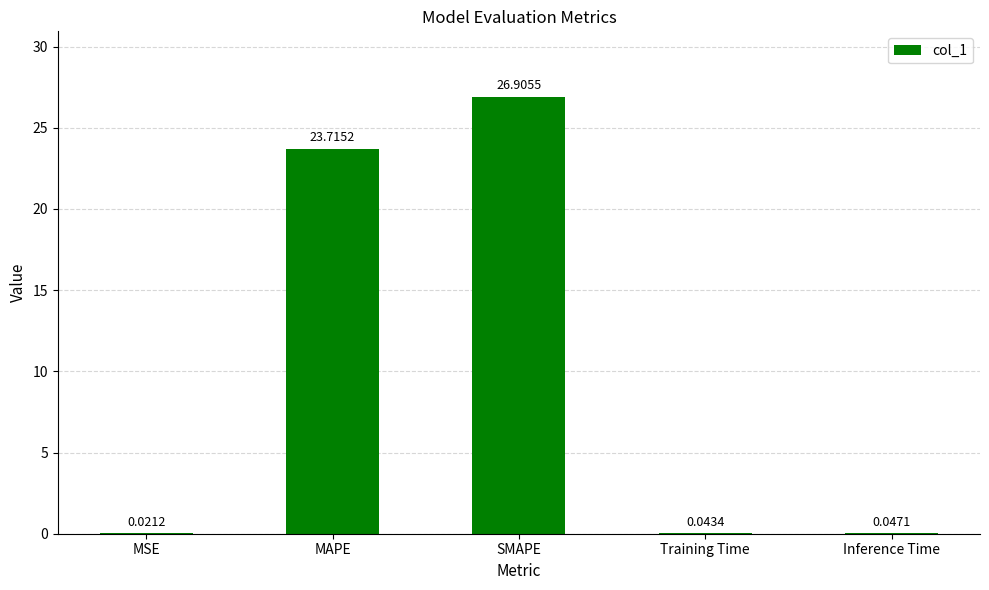

What is the sum of the values at SMAPE and MSE?

26.9